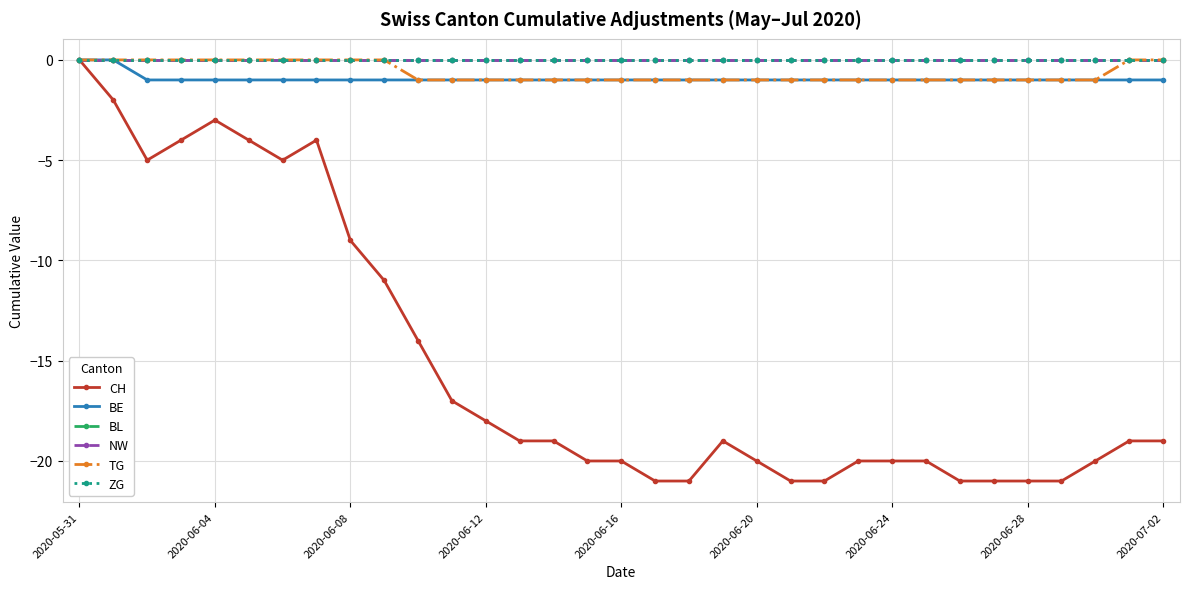

What is the difference between the second highest and minimum values in the TG series?

1